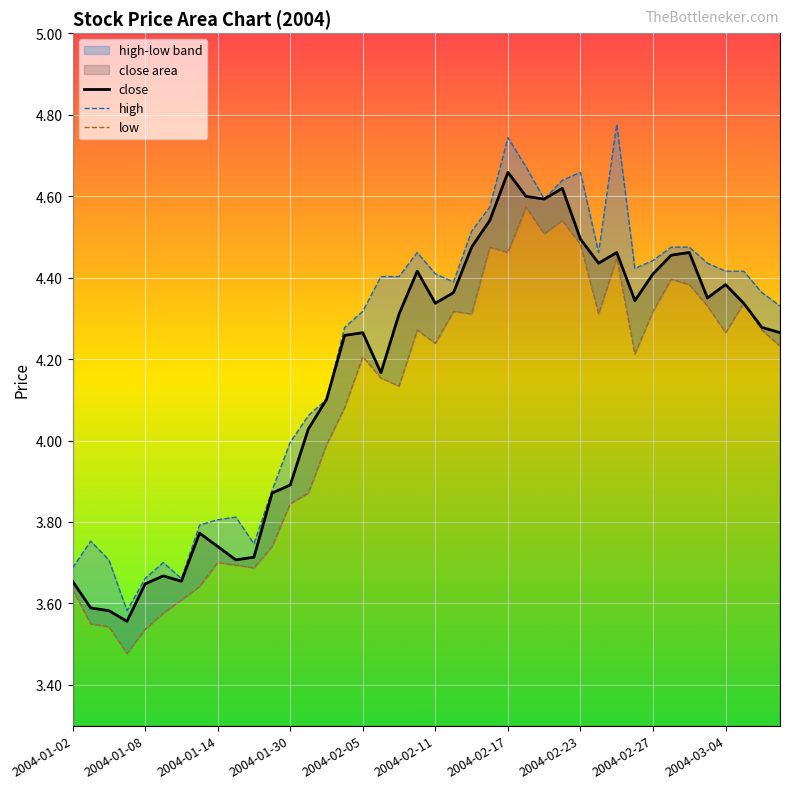

What is the value of the high point at the 18th from the left?

4.4